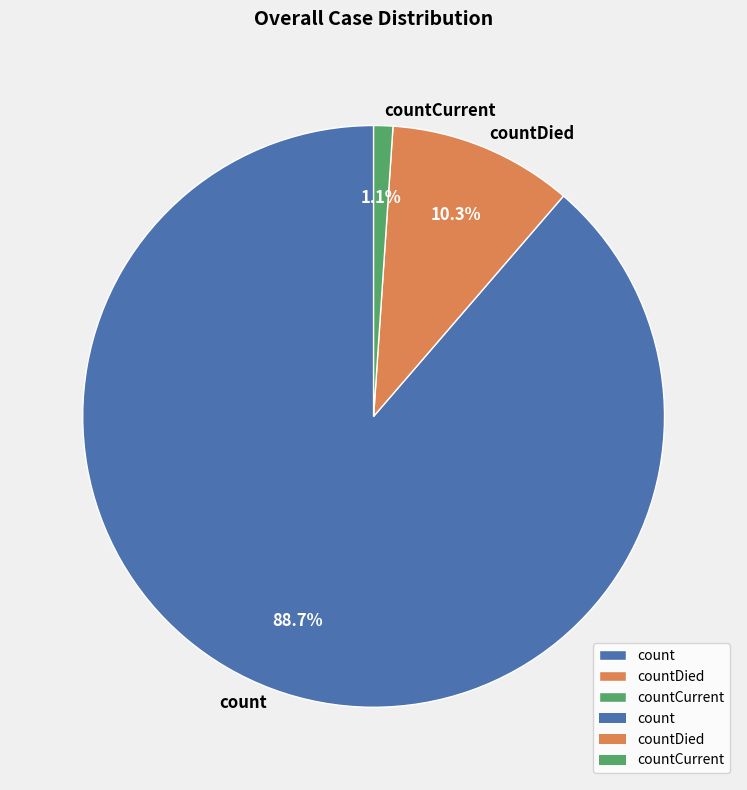

Rank the categories by value from highest to lowest.

count, countDied, countCurrent